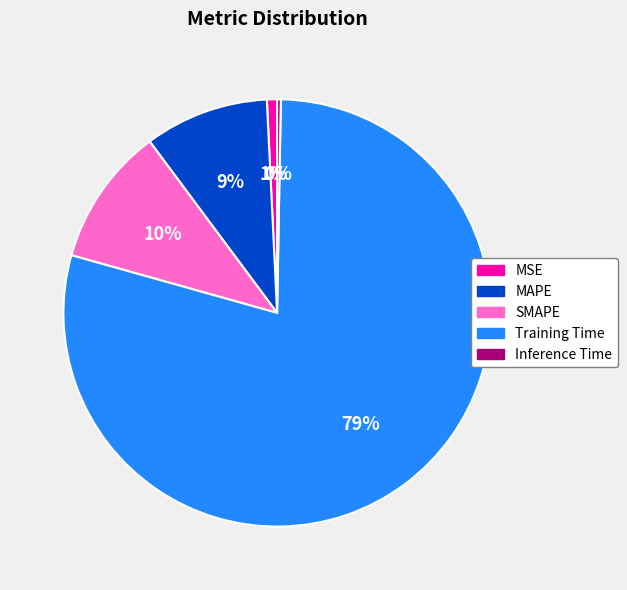

Do MAPE and Training Time together represent more than half of the pie?

Yes